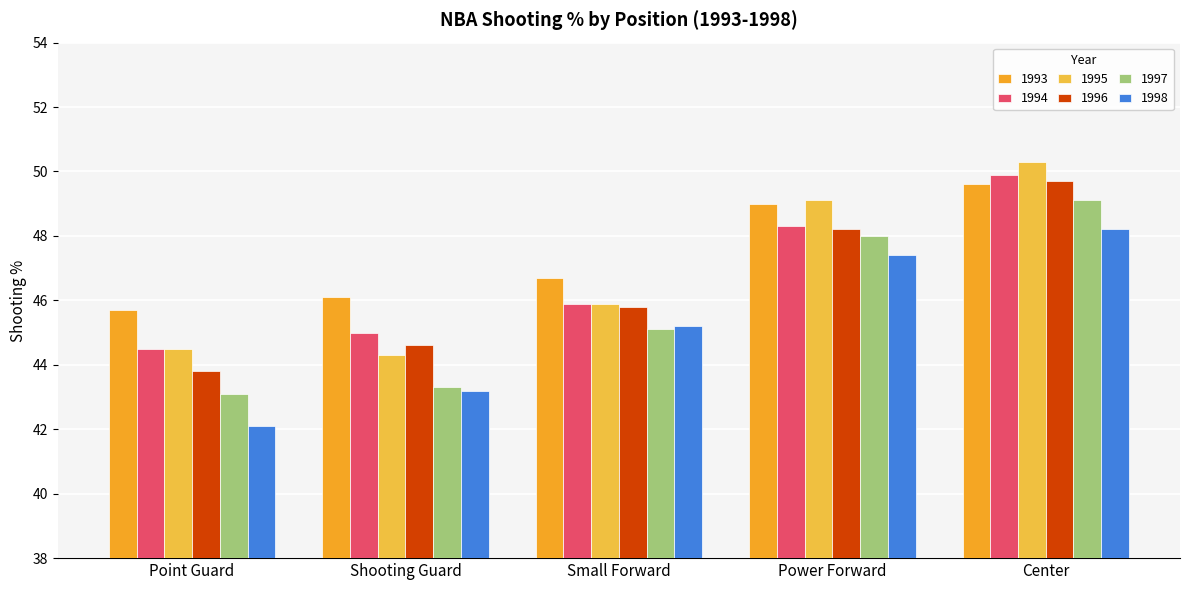

What is the value of the 1998 bar at the 1st from the left?

42.1